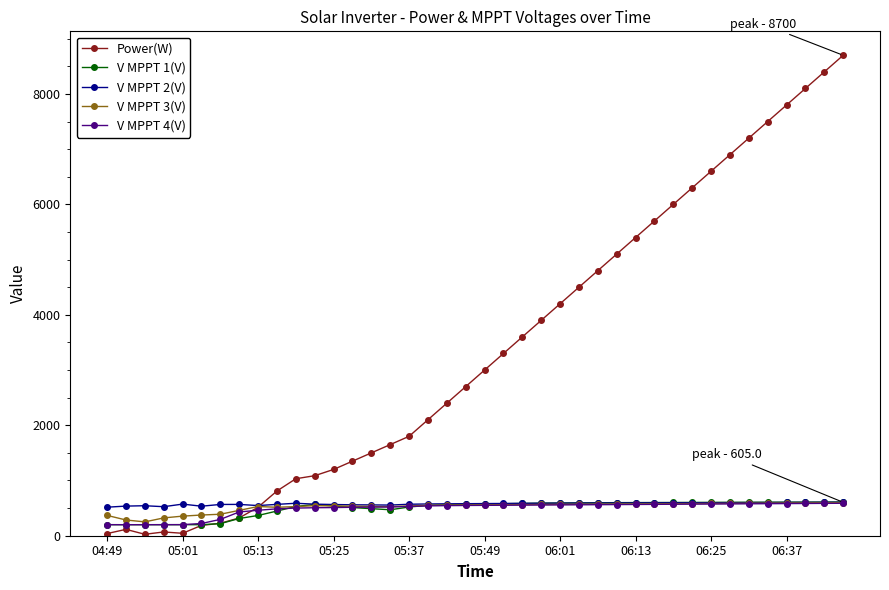

Which series has the largest total across all categories?

Power(W)